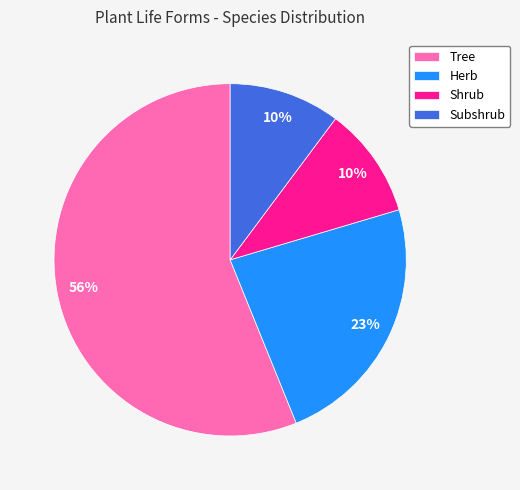

Do Subshrub and Shrub together represent more than half of the pie?

No